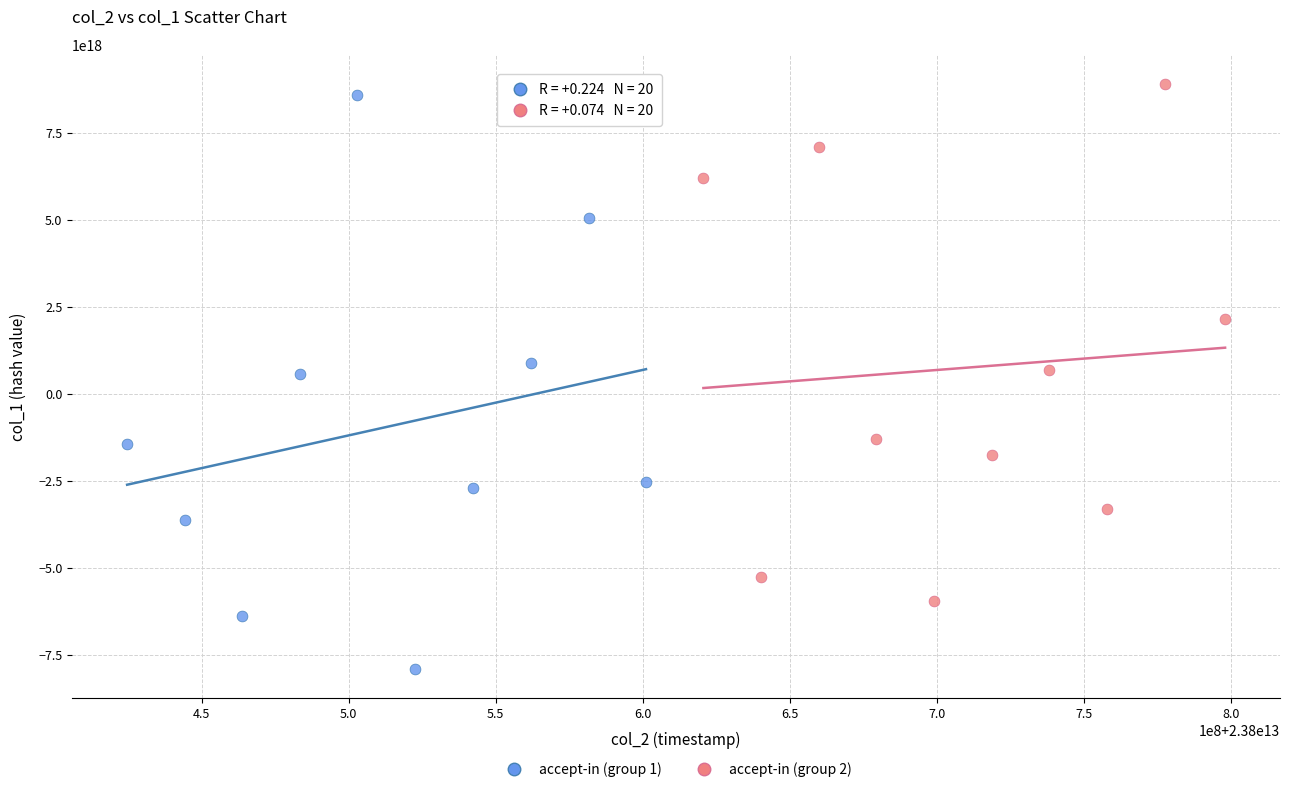

Which series reaches the minimum Y coordinate?

accept-in (group 1)